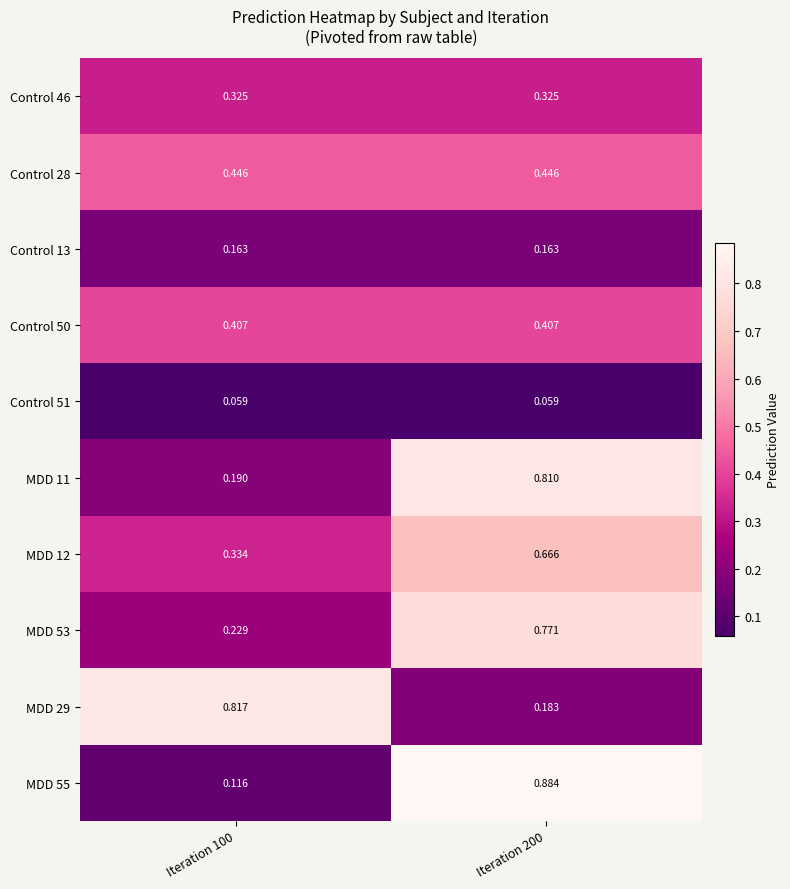

Is the value of Control 46 at Iteration 100 greater than the value of MDD 12 at Iteration 100?

No